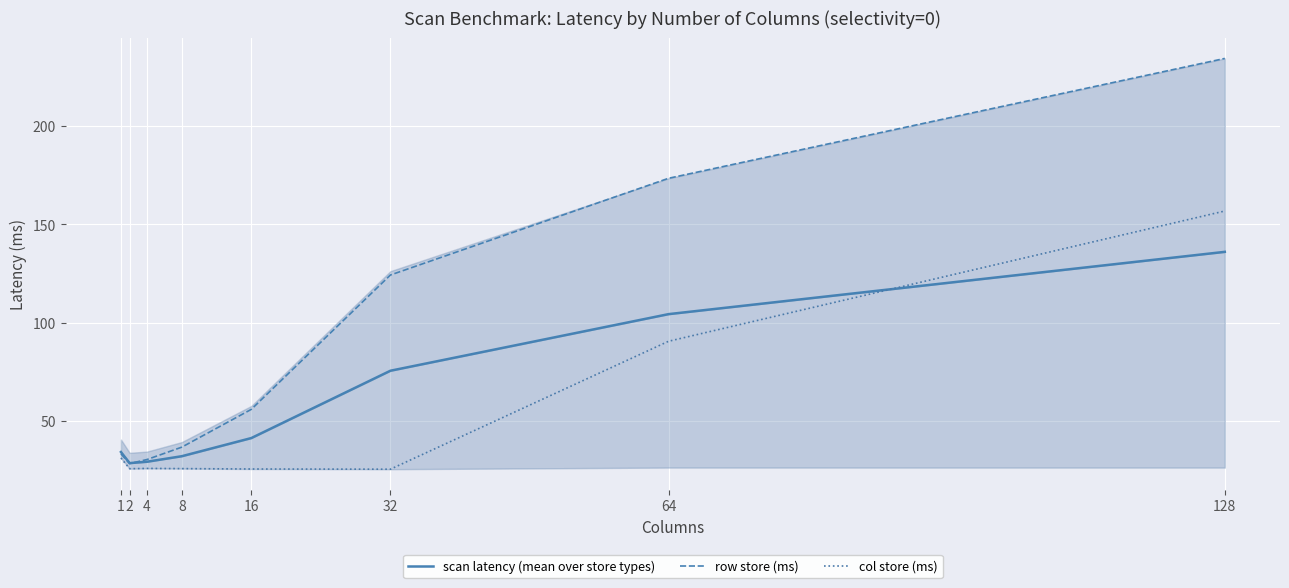

What is the total value across all series at 64?

368.5